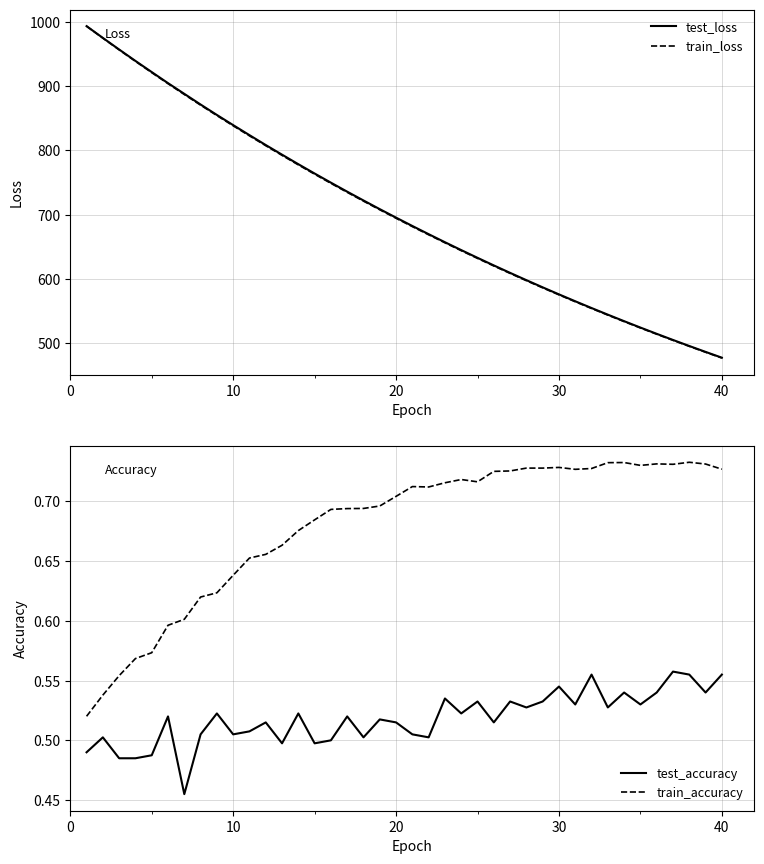

Reading left to right, transcribe all the data shown in this chart.

test_loss: 993.7	975.4	957.3	939.5	922.1	904.8	888.2	871.5	855.3	839.4	823.8	808.4	793.3	778.5	764.0	749.7	735.7	722.0	708.4	695.2	682.2	669.4	656.9	644.6	632.6	620.7	609.1	597.7	586.5	575.6	564.9	554.3	544.0	533.8	523.8	514.1	504.5	495.1	485.9	476.9
train_loss: 993.7	975.0	956.7	938.8	921.3	904.0	887.2	870.6	854.3	838.4	822.7	807.4	792.3	777.5	762.9	748.7	734.7	720.9	707.5	694.2	681.2	668.5	656.0	643.7	631.7	619.9	608.3	596.9	585.8	574.8	564.1	553.6	543.3	533.2	523.2	513.5	503.9	494.6	485.4	476.4
test_accuracy: 0.5	0.5	0.5	0.5	0.5	0.5	0.5	0.5	0.5	0.5	0.5	0.5	0.5	0.5	0.5	0.5	0.5	0.5	0.5	0.5	0.5	0.5	0.5	0.5	0.5	0.5	0.5	0.5	0.5	0.5	0.5	0.6	0.5	0.5	0.5	0.5	0.6	0.6	0.5	0.6
train_accuracy: 0.5	0.5	0.6	0.6	0.6	0.6	0.6	0.6	0.6	0.6	0.7	0.7	0.7	0.7	0.7	0.7	0.7	0.7	0.7	0.7	0.7	0.7	0.7	0.7	0.7	0.7	0.7	0.7	0.7	0.7	0.7	0.7	0.7	0.7	0.7	0.7	0.7	0.7	0.7	0.7